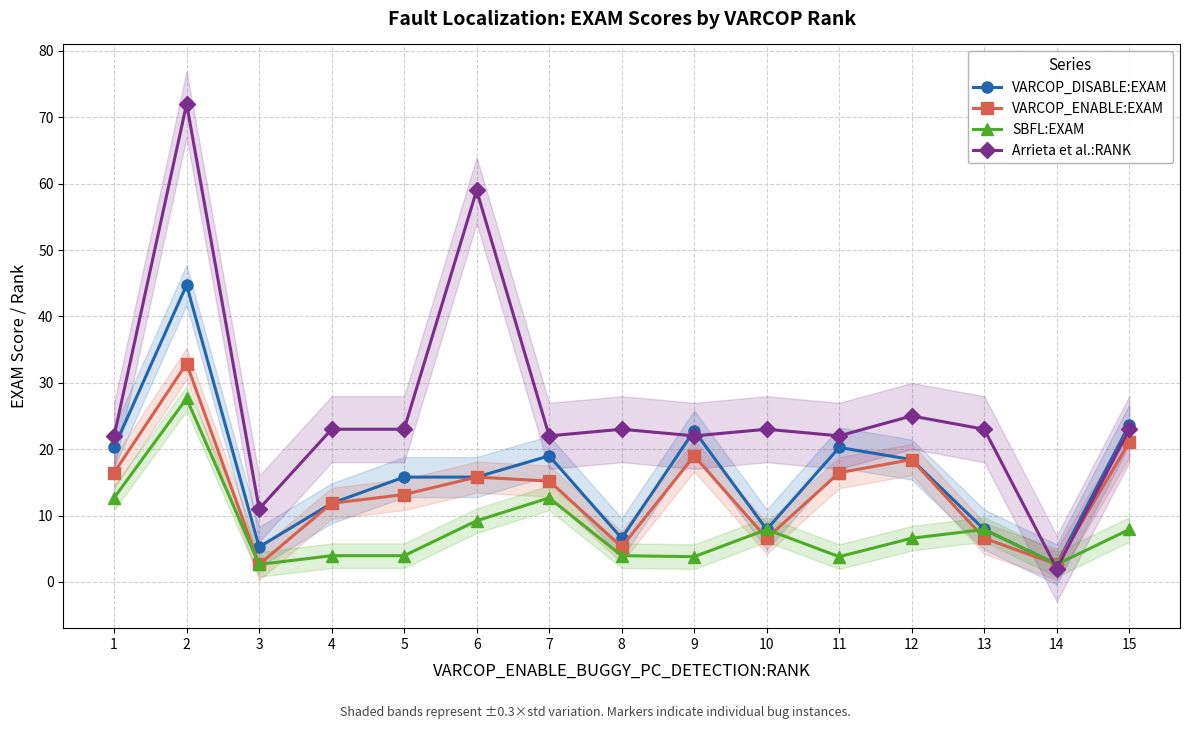

What are all the series names shown in the legend?

VARCOP_DISABLE:EXAM, VARCOP_ENABLE:EXAM, SBFL:EXAM, Arrieta et al.:RANK